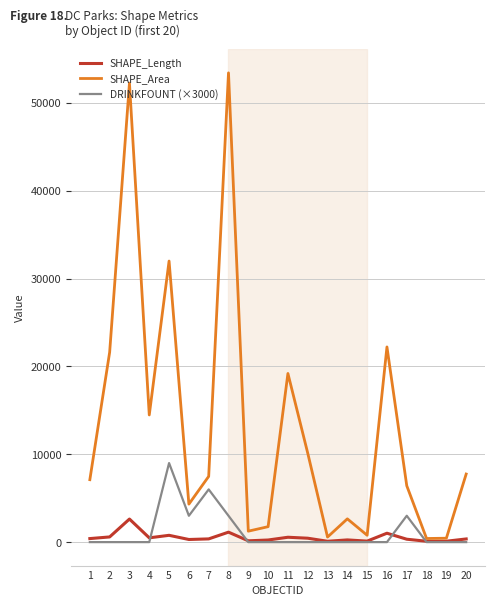

List the series in order of their peak value, lowest first.

SHAPE_Length, DRINKFOUNT (×3000), SHAPE_Area